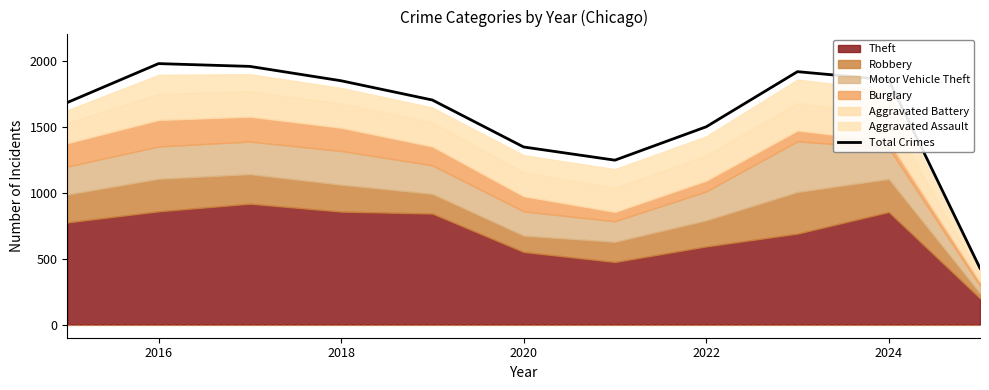

Is it true that Total Crimes equals 1346 at 2020?

True